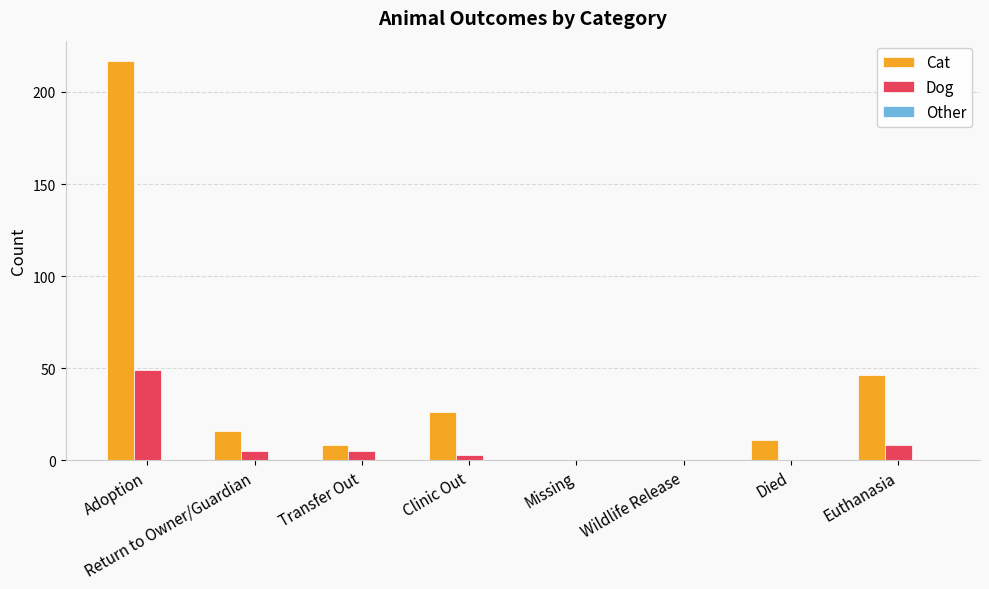

What is the highest value of the Cat series?

217